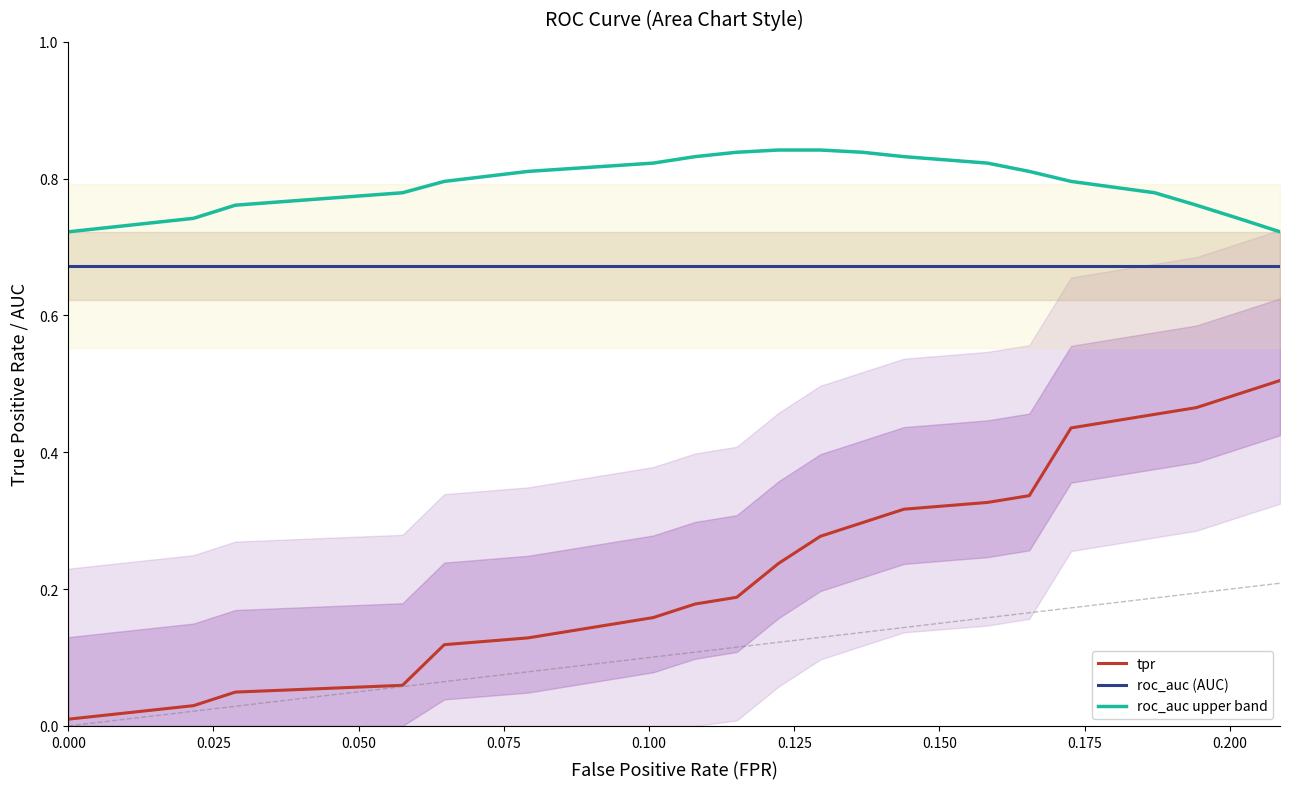

True or false: roc_auc (AUC) and roc_auc upper band intersect in this chart.

False